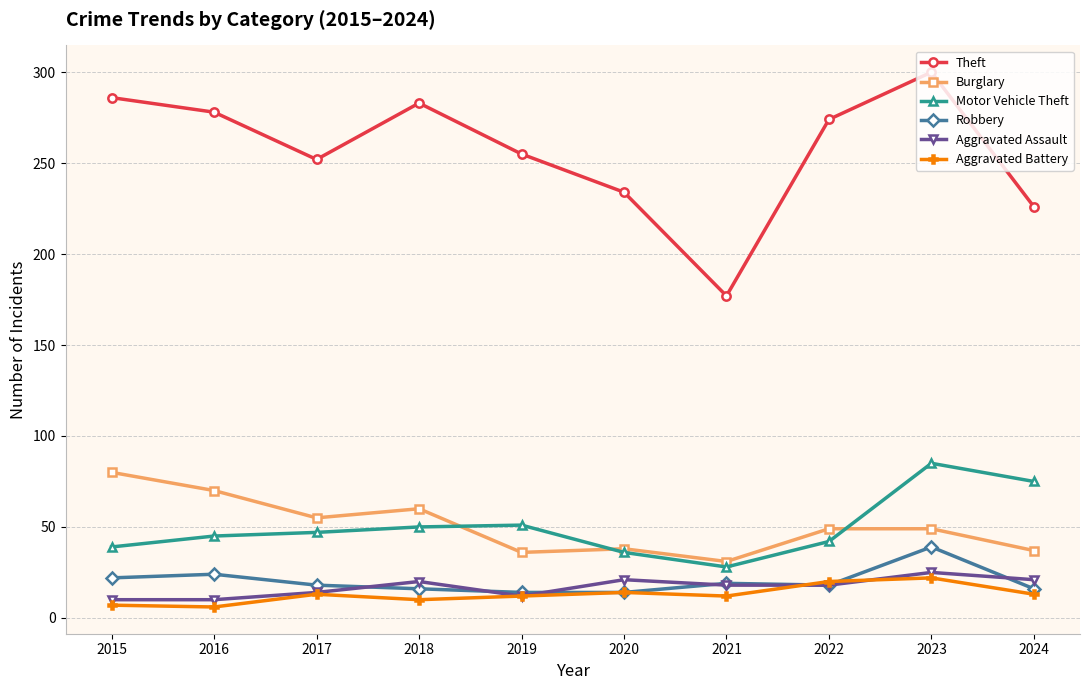

Is it true that Motor Vehicle Theft equals 59 at 2015?

False